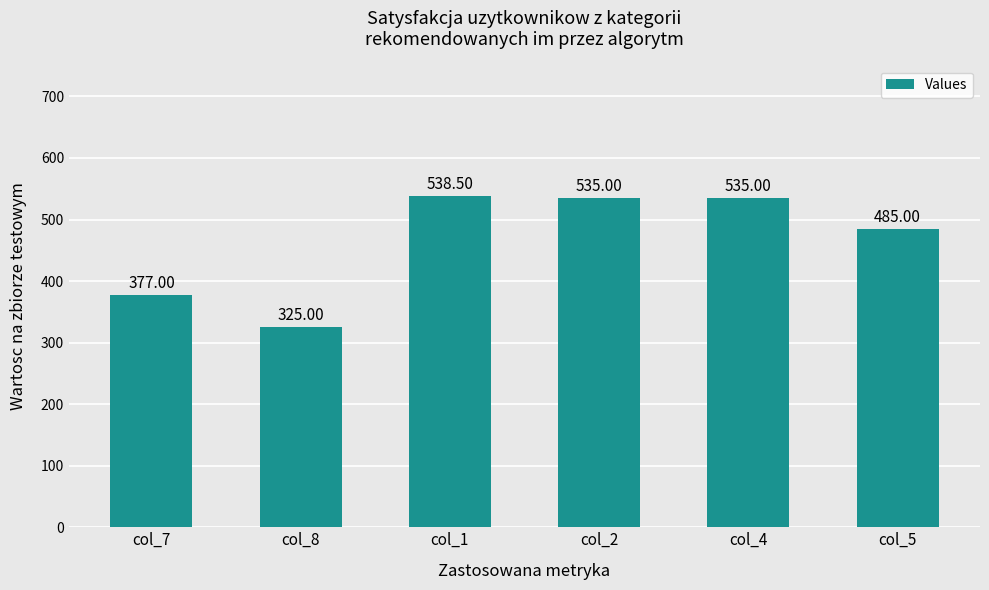

What position from the right is col_2?

3